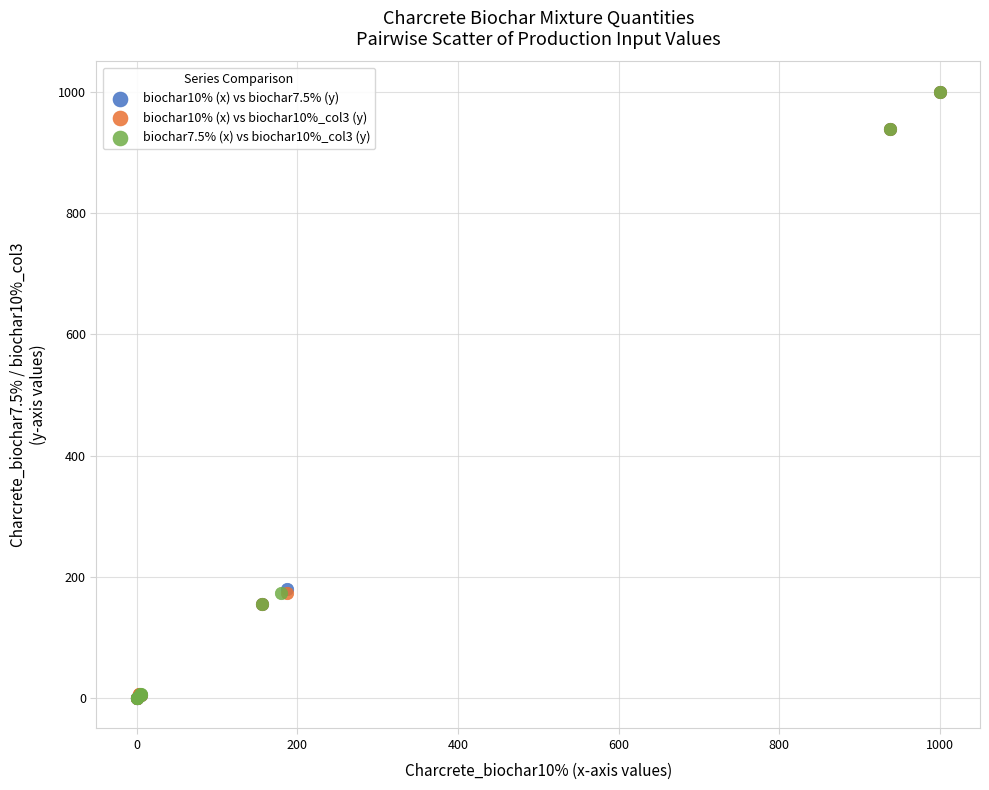

Which series has the largest Y range (max minus min)?

biochar10% (x) vs biochar7.5% (y)